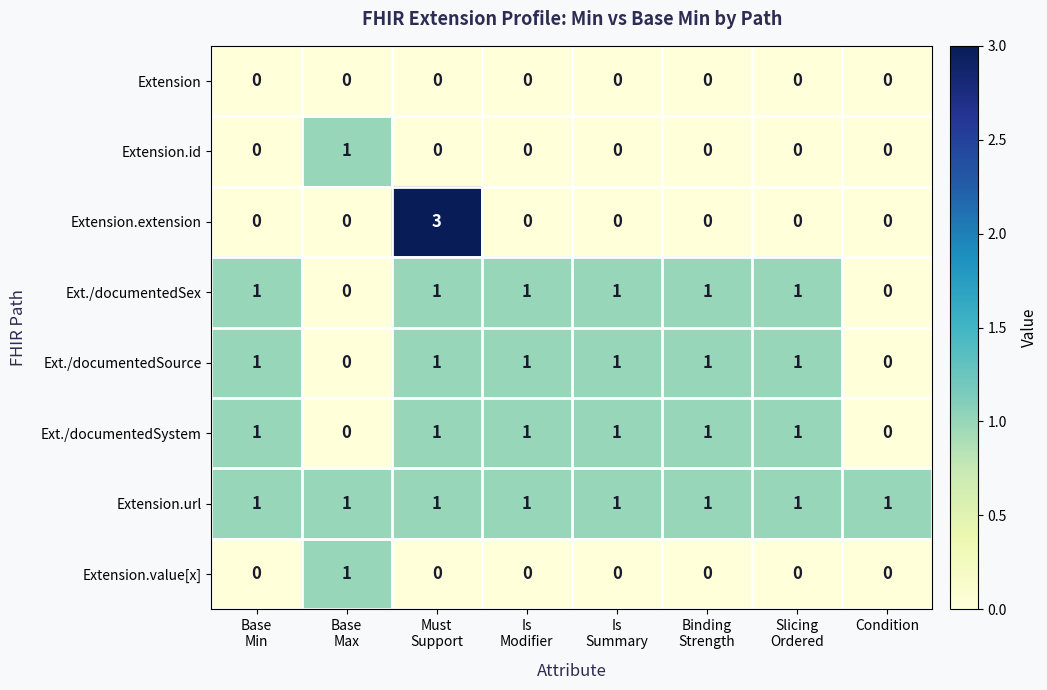

What is the maximum value shown in the chart?

3